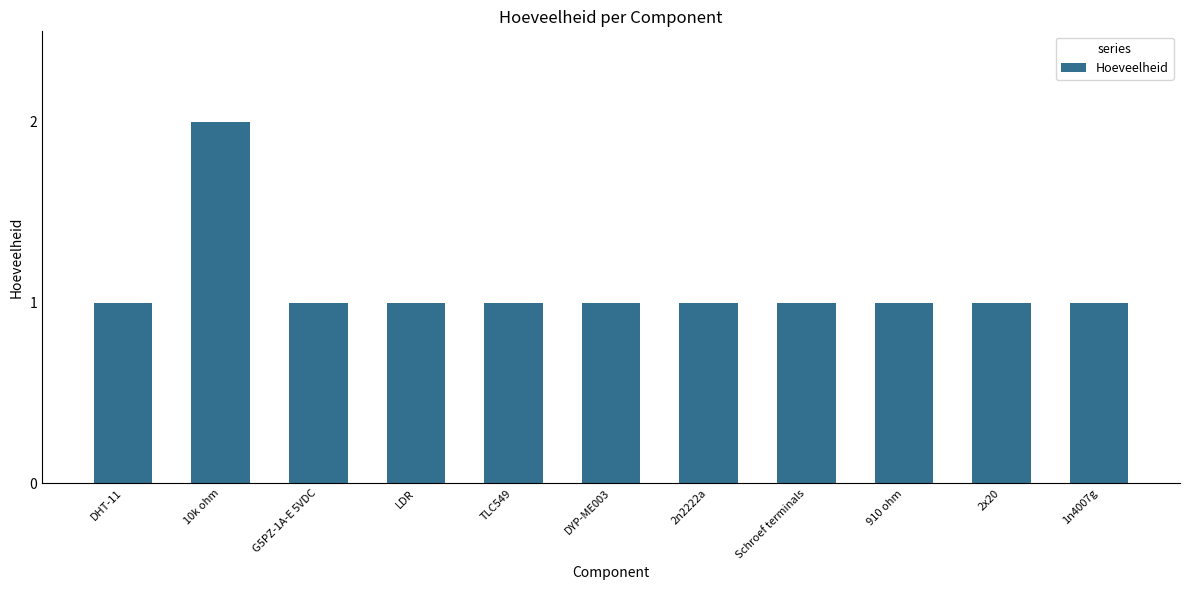

What is the smallest value displayed?

1